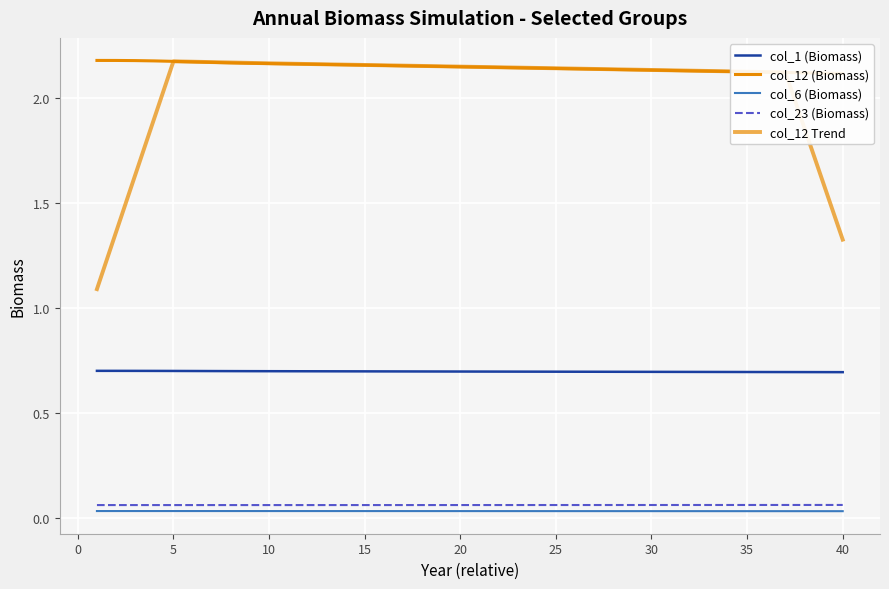

What is the label of the 8th point from the left?

30